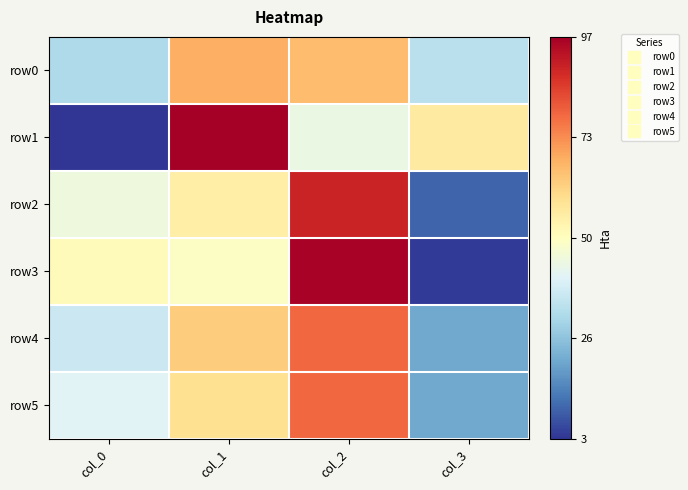

Reading left to right, what are all the values shown in this chart?

row0: col_0=-0.4	col_1=0.4	col_2=0.3	col_3=-0.3
row1: col_0=-1.0	col_1=1.0	col_2=-0.1	col_3=0.1
row2: col_0=-0.1	col_1=0.1	col_2=0.9	col_3=-0.9
row3: col_0=0.0	col_1=-0.0	col_2=1.0	col_3=-1.0
row4: col_0=-0.3	col_1=0.3	col_2=0.6	col_3=-0.6
row5: col_0=-0.2	col_1=0.2	col_2=0.6	col_3=-0.6